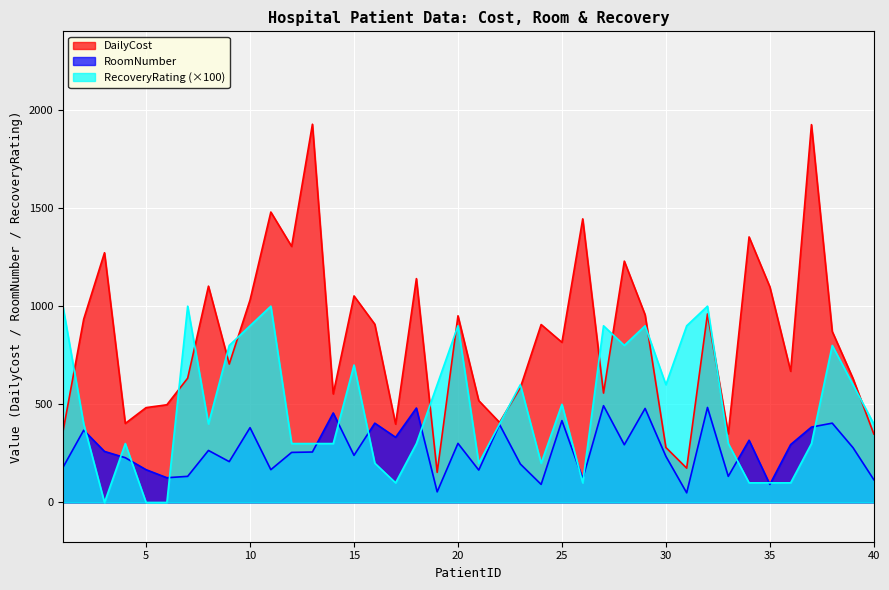

True or false: RoomNumber and RecoveryRating cross at least once.

True